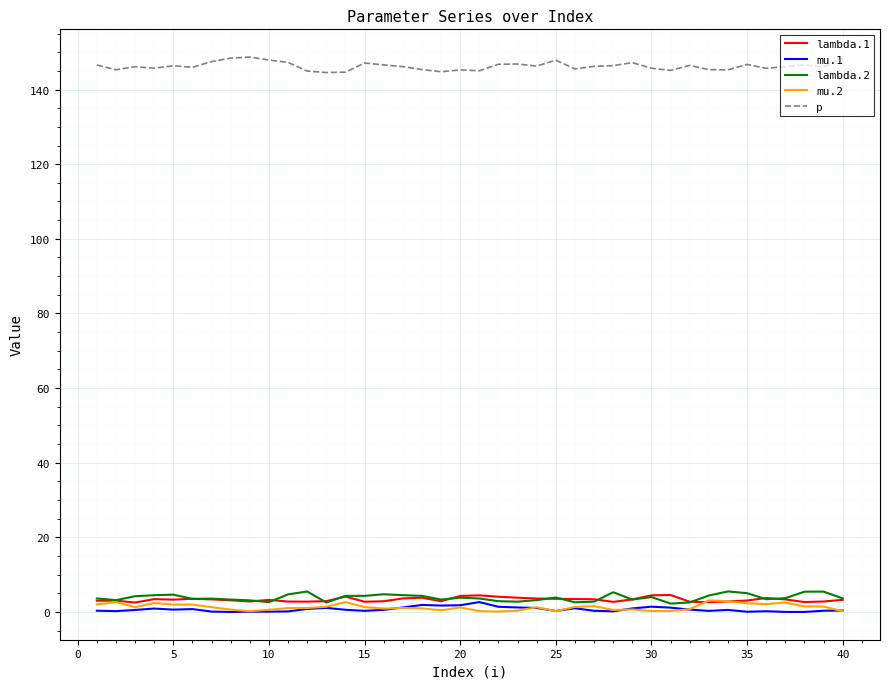

Which series has the widest spread of values?

p